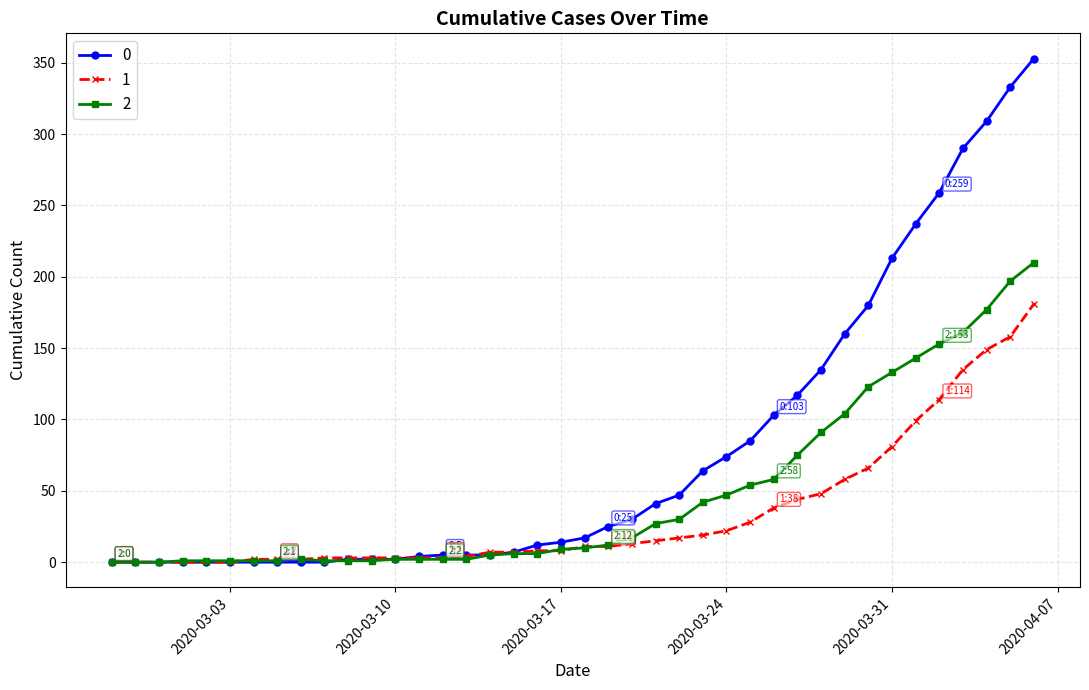

At how many categories does at least one series exceed 129?

10